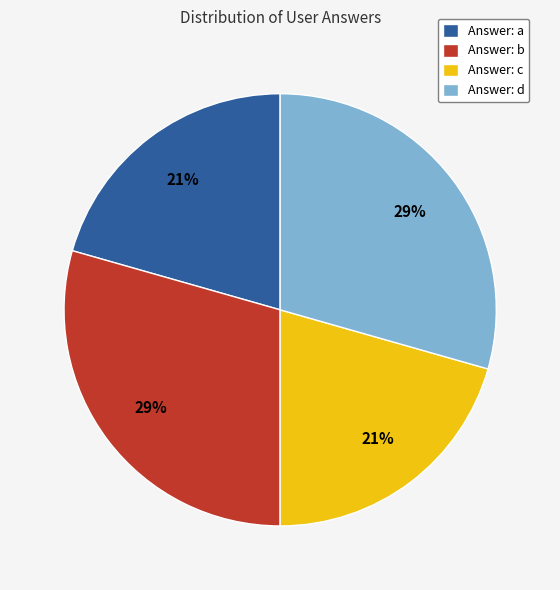

Do Answer: c and Answer: a together represent more than half of the pie?

No